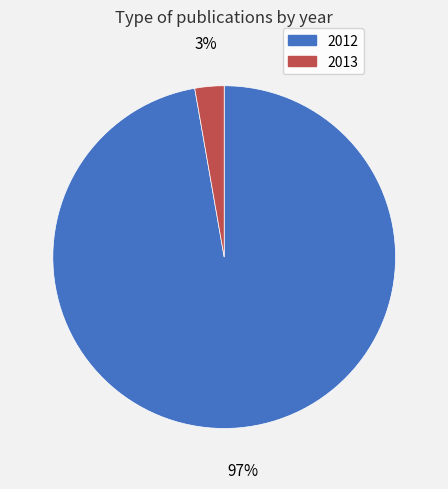

The 2013 slice represents 12% of the pie. True or false?

False